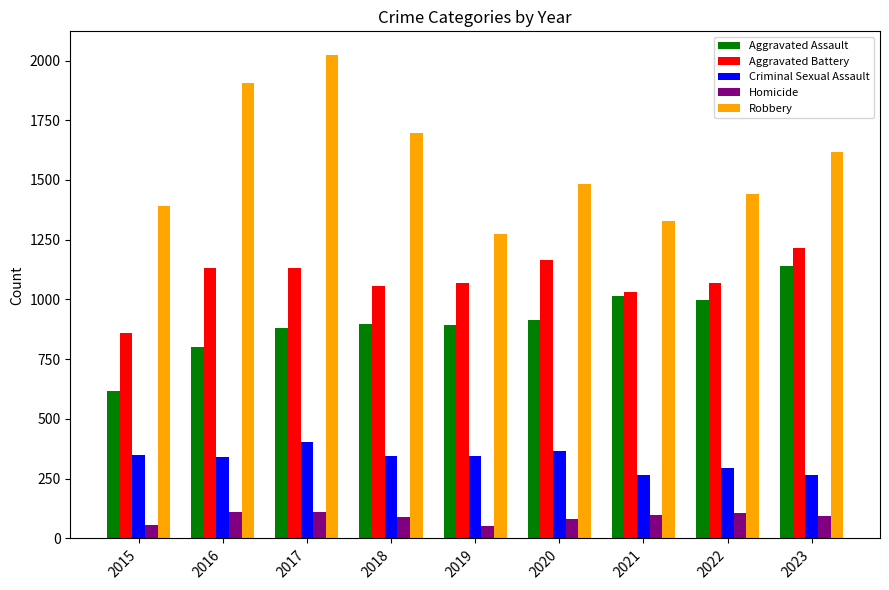

At which category is the sum across all series the highest?

2017